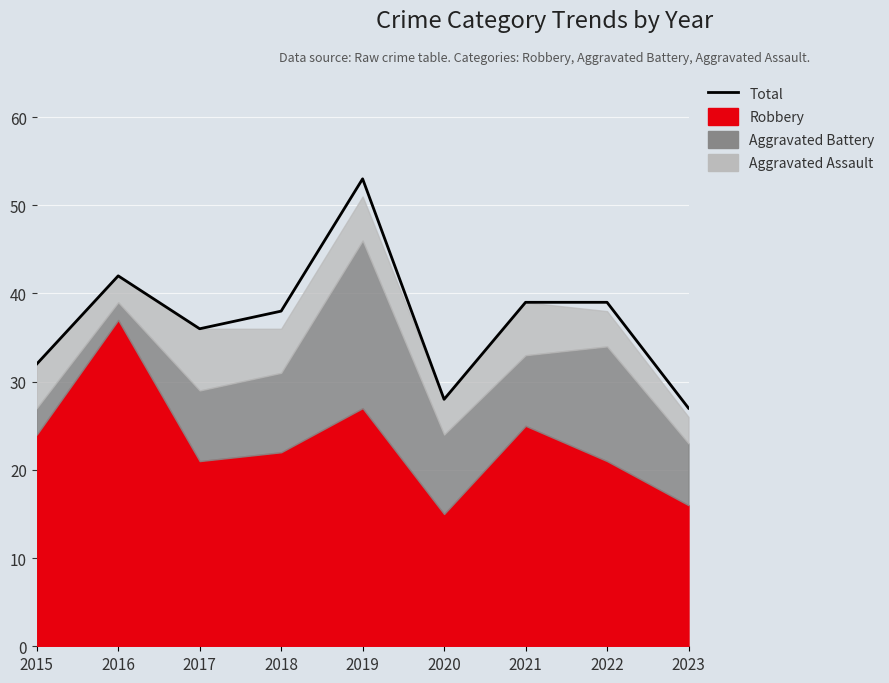

What is the difference between the values at 2023 and 2019?

26